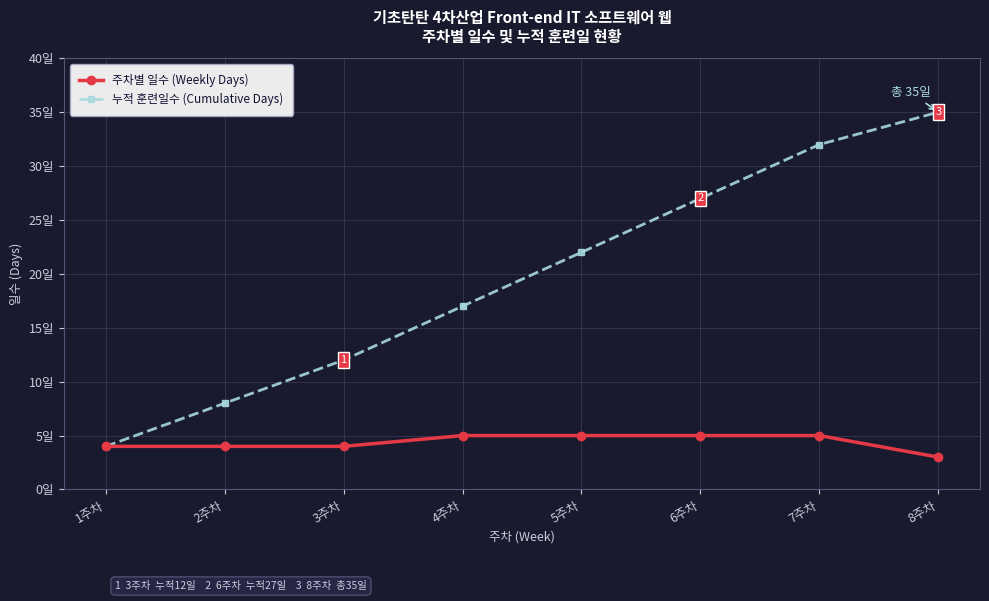

What is the difference between the second highest and second lowest values in the 주차별 일수 (Weekly Days) series?

1